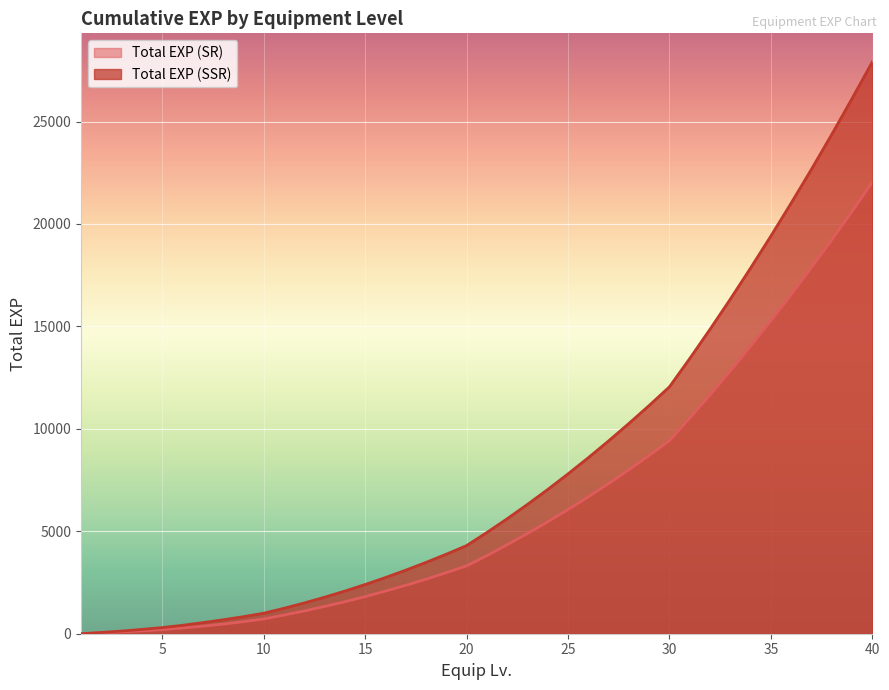

What is the difference between the highest and lowest values at 22?

1270